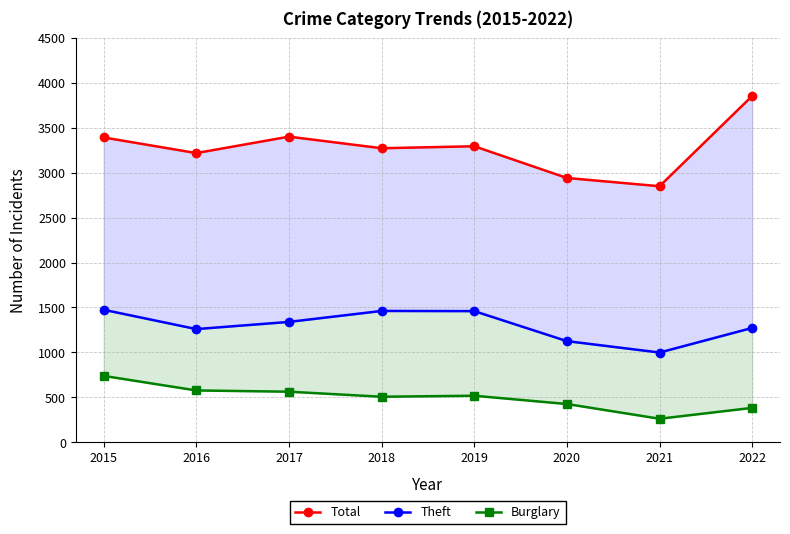

The value of Total at 2017 is 3401. True or false?

True